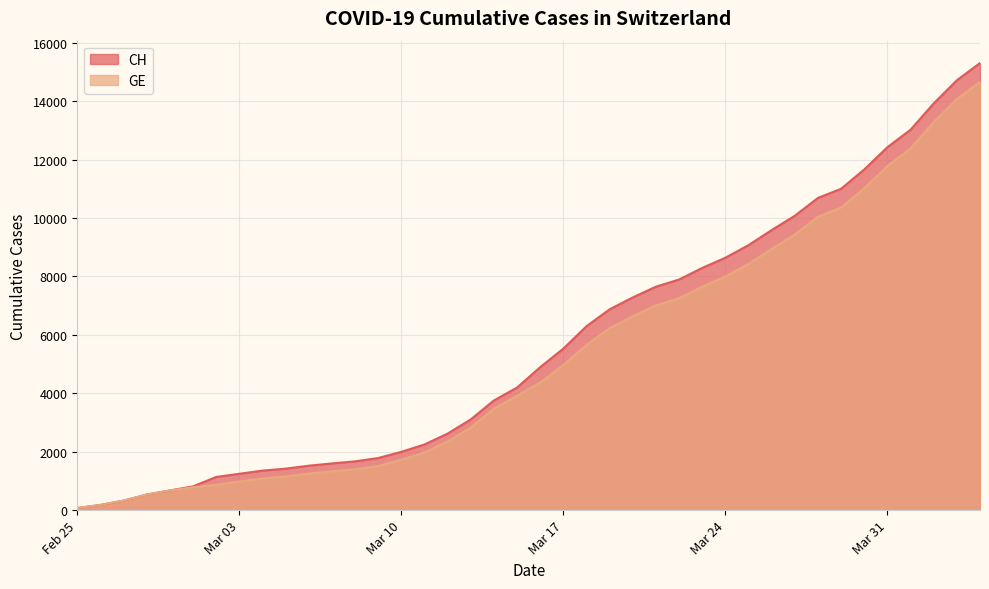

Which series has the largest range (max minus min)?

CH